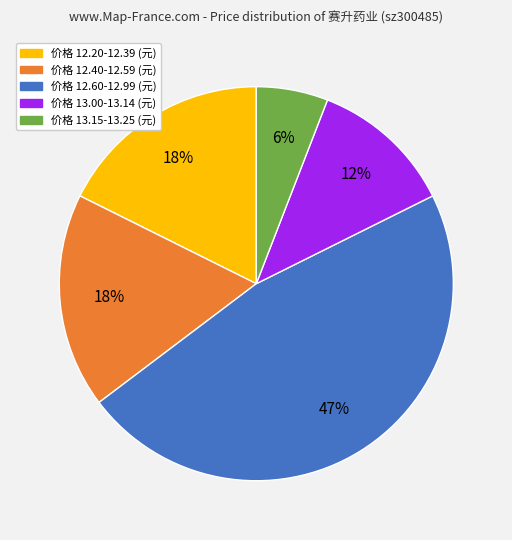

Is there any slice that represents more than half of the pie?

No